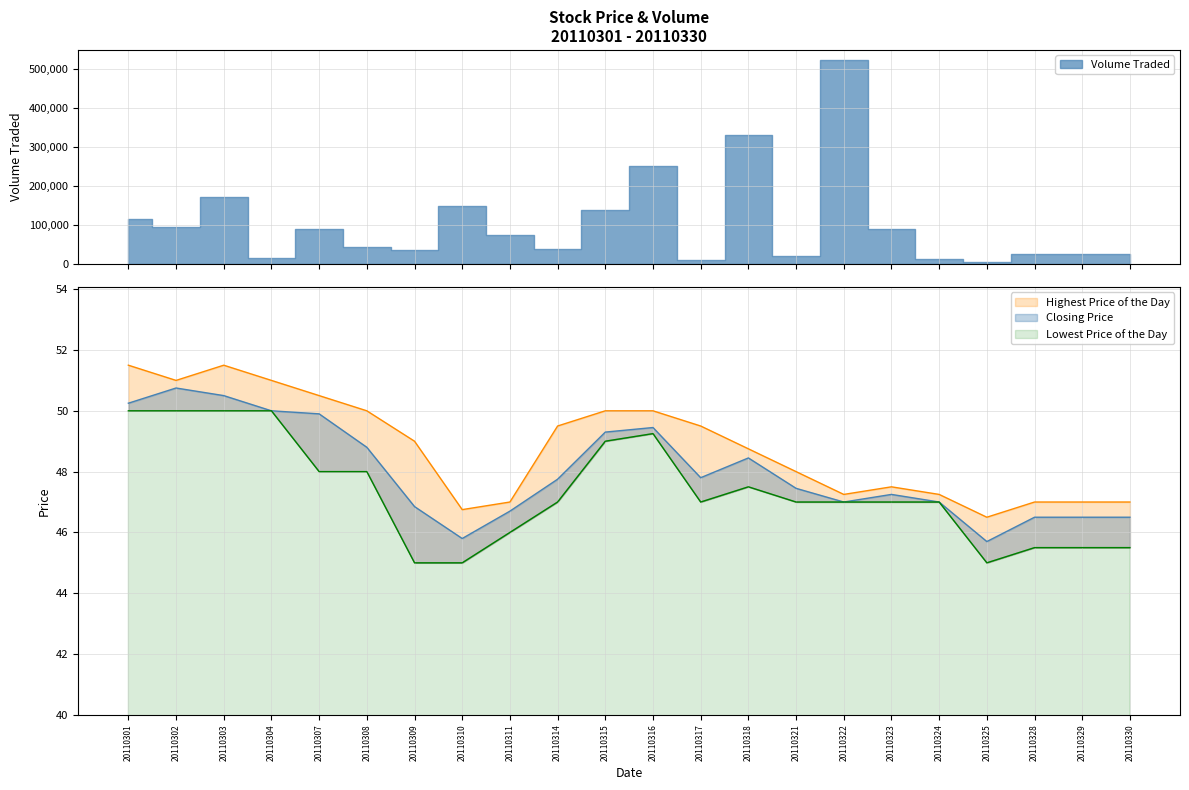

What is the average value of the Highest Price of the Day series?

48.8